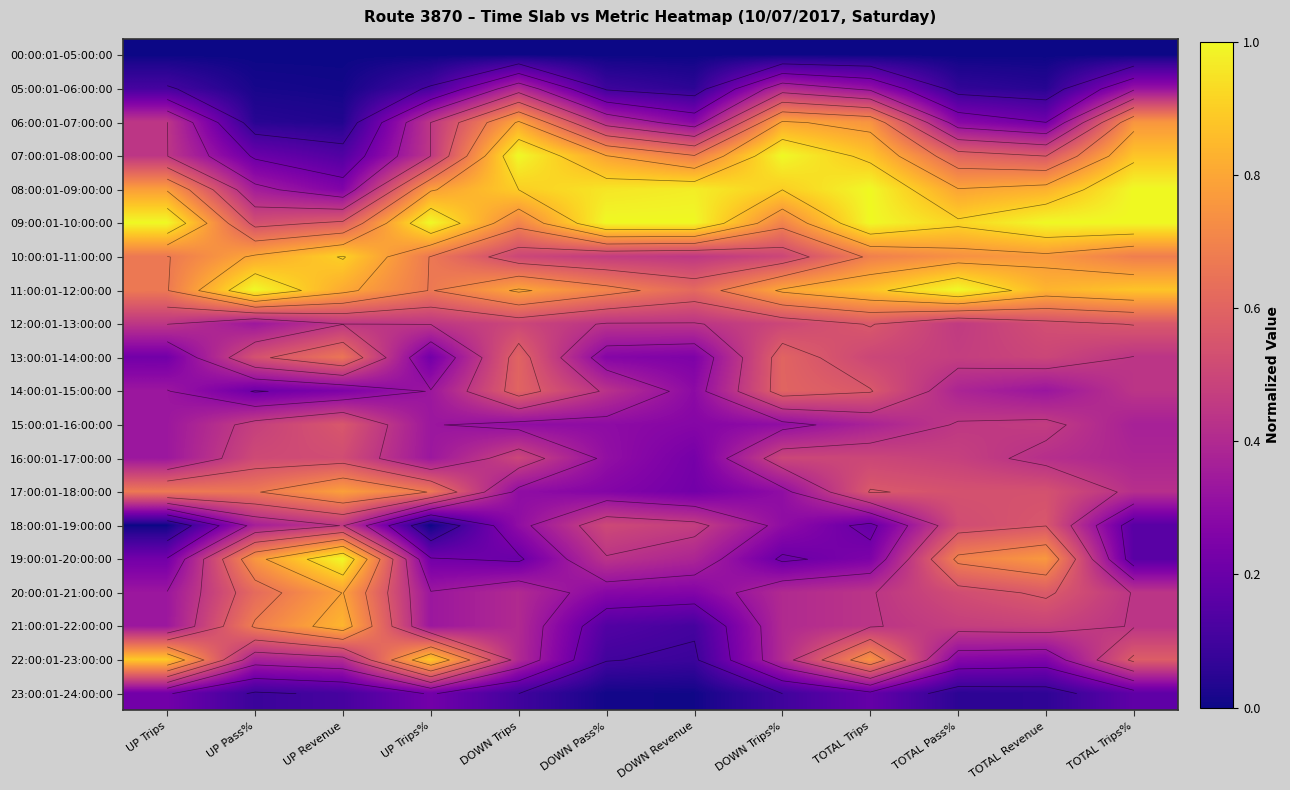

Is it true that 08:00:01-09:00:00 equals 0.9 at DOWN Trips%?

True